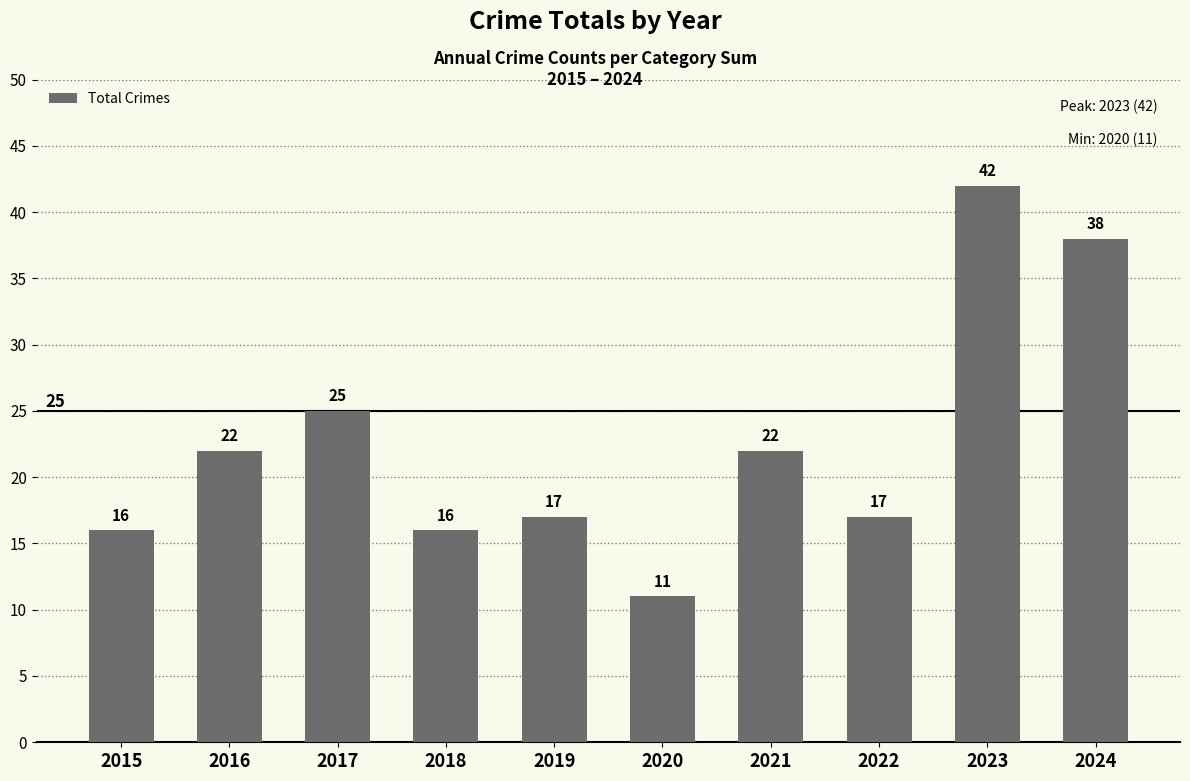

How many data points does each series have?

10